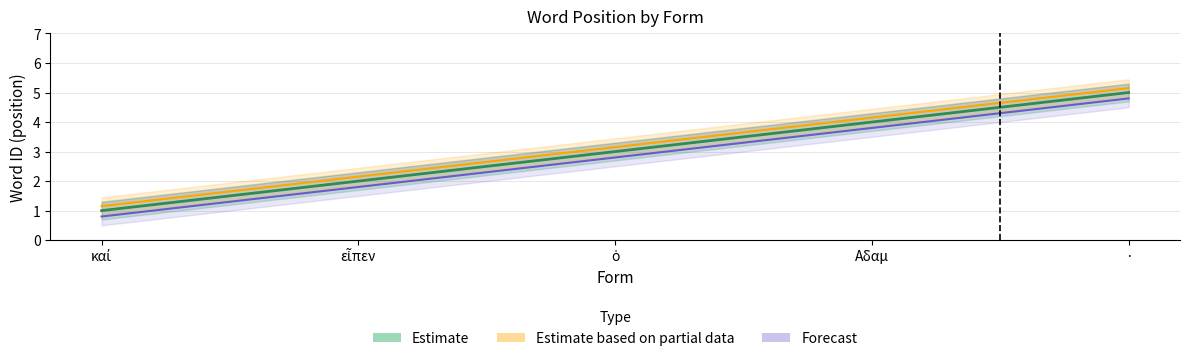

At which category is the sum across all series the highest?

·